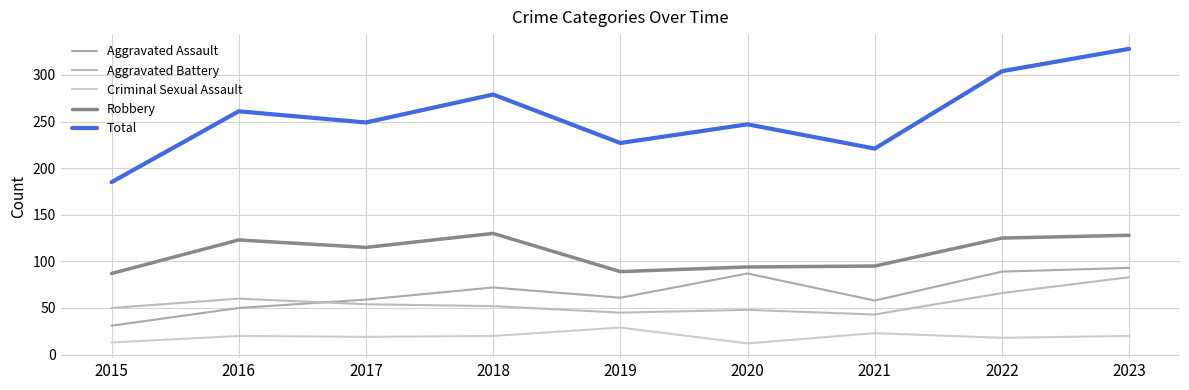

At how many categories does at least one series exceed 266?

3